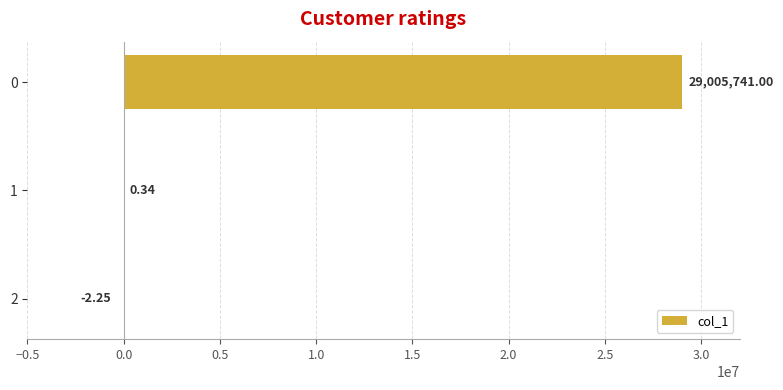

What is the sum of all values?

29005739.1